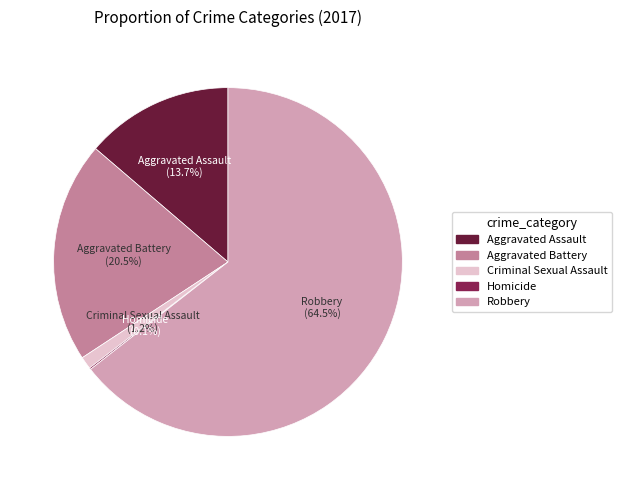

Do Aggravated Assault and Aggravated Battery together represent more than half of the pie?

No